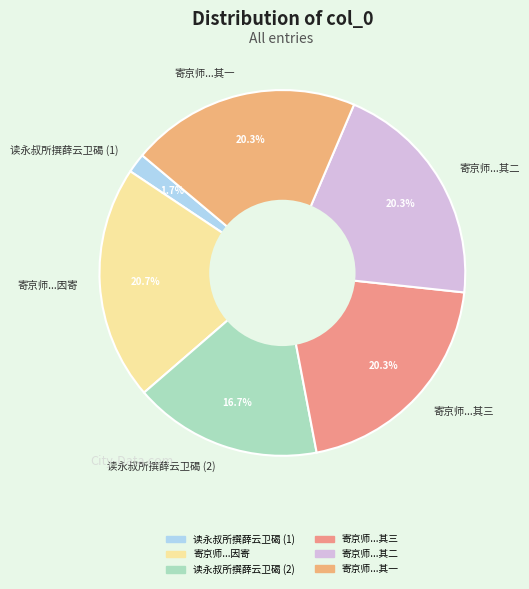

Which slice is the smallest?

读永叔所撰薛云卫碣 (1)